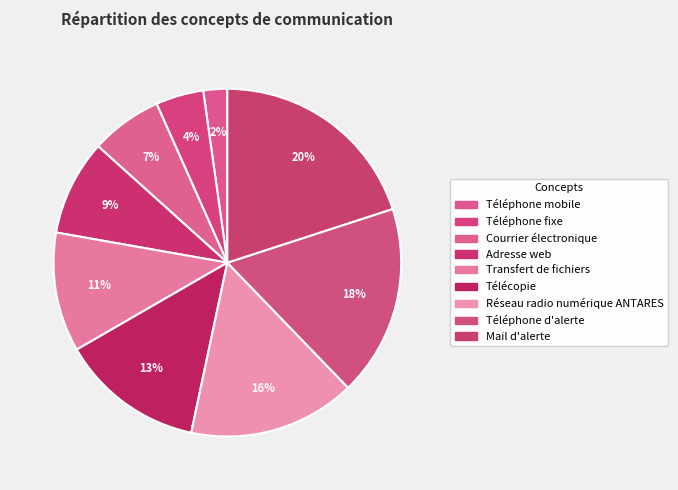

What is the ratio of the value at Courrier électronique to the value at Téléphone d'alerte?

0.4